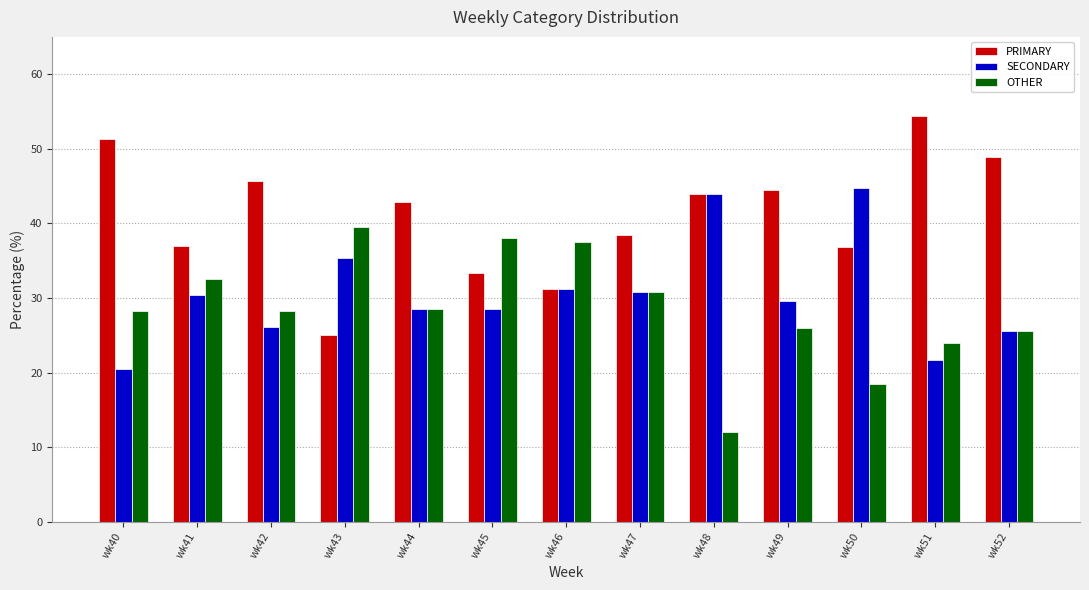

At how many categories does at least one series exceed 29?

13